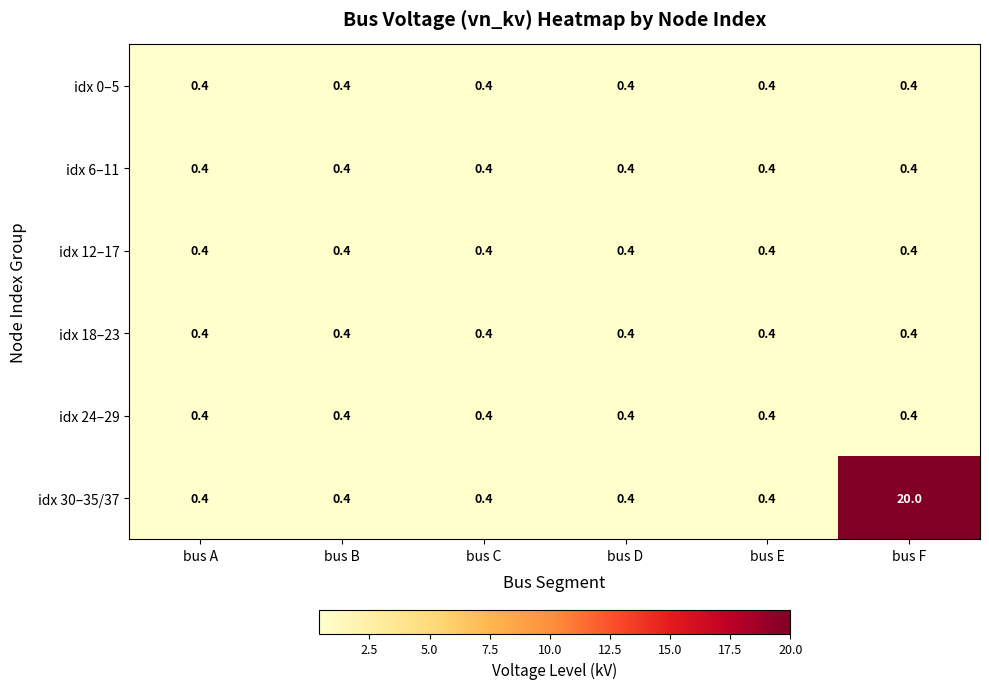

At which category is the sum across all series the highest?

bus F